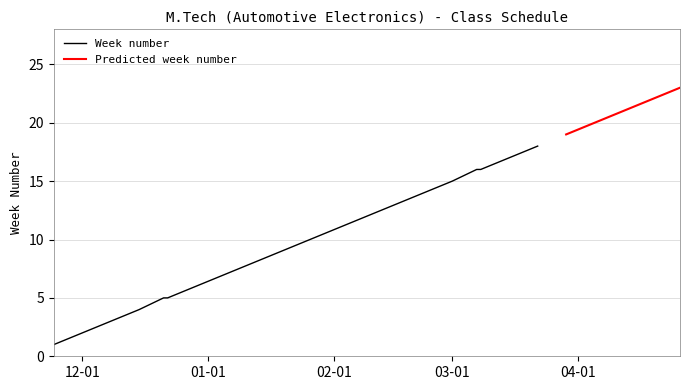

At which label does the data first exceed 12?

2020-02-16